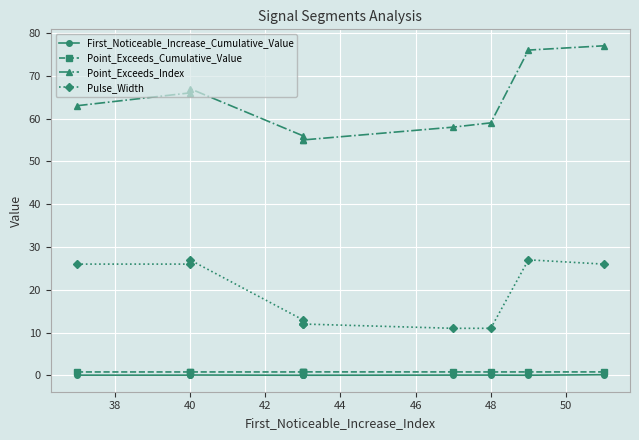

True or false: Pulse_Width has more than 0 interior local peaks.

True